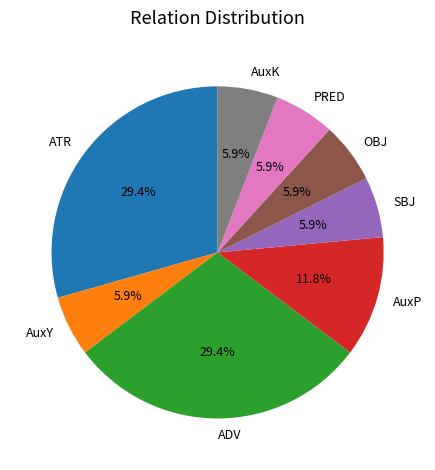

Is there any slice that represents more than half of the pie?

No